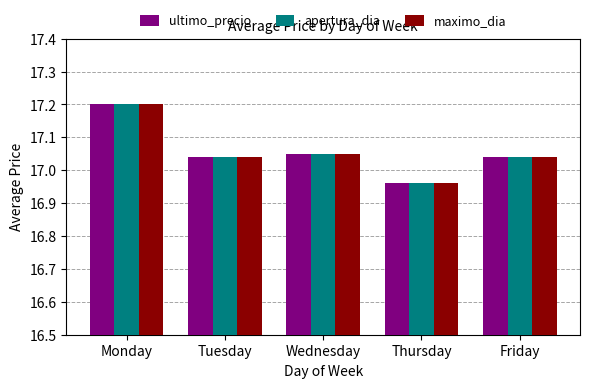

Where does the apertura_dia series first go above 17?

Monday